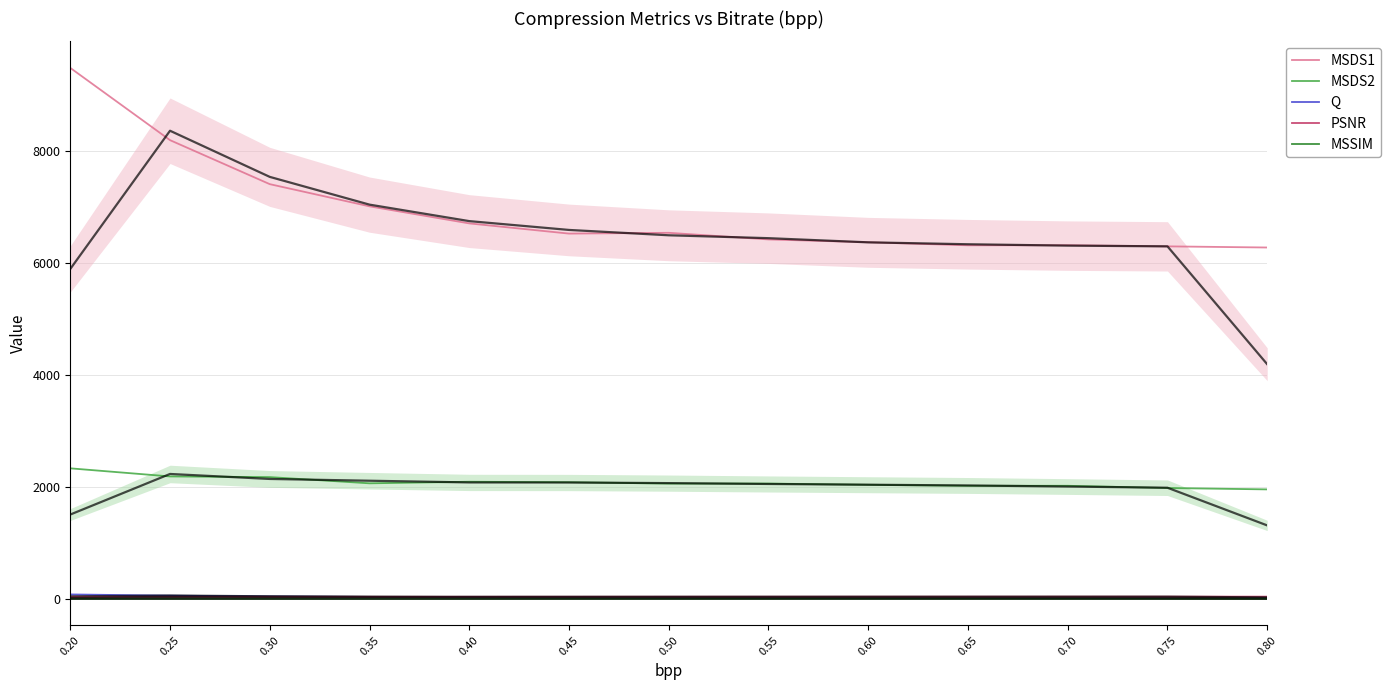

What is the minimum value shown in the chart?

0.8